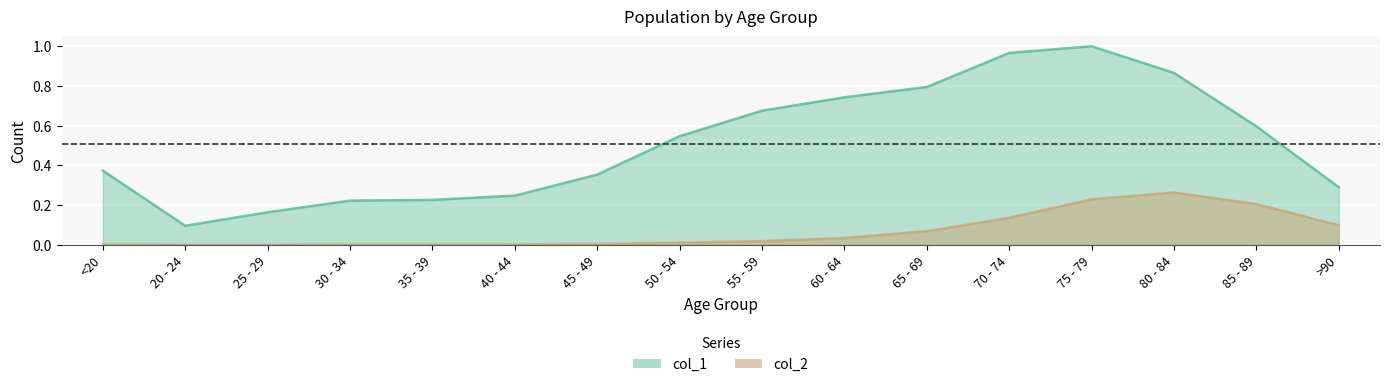

Where is col_1 nearest to the value 0?

20 - 24